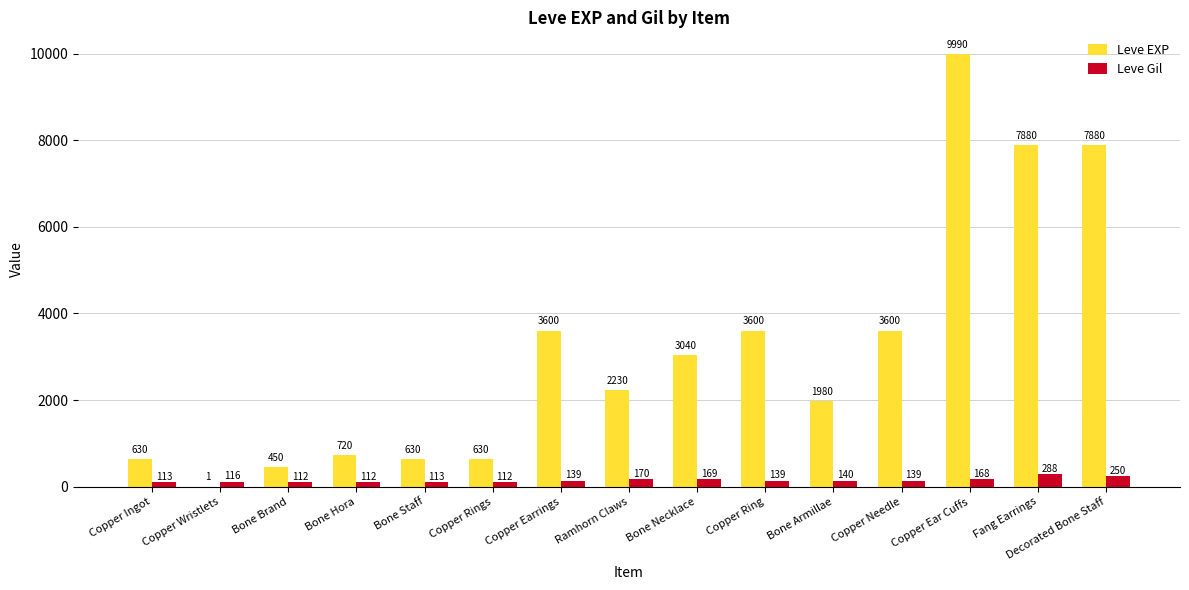

Which series changed the most between Bone Necklace and Decorated Bone Staff?

Leve EXP